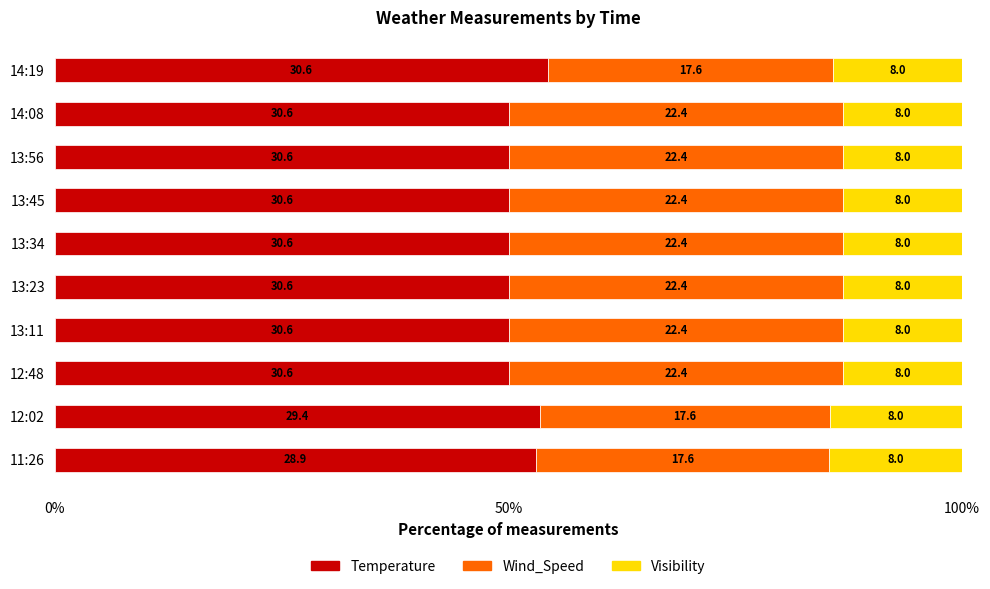

What are all the series names shown in the legend?

Temperature, Wind_Speed, Visibility